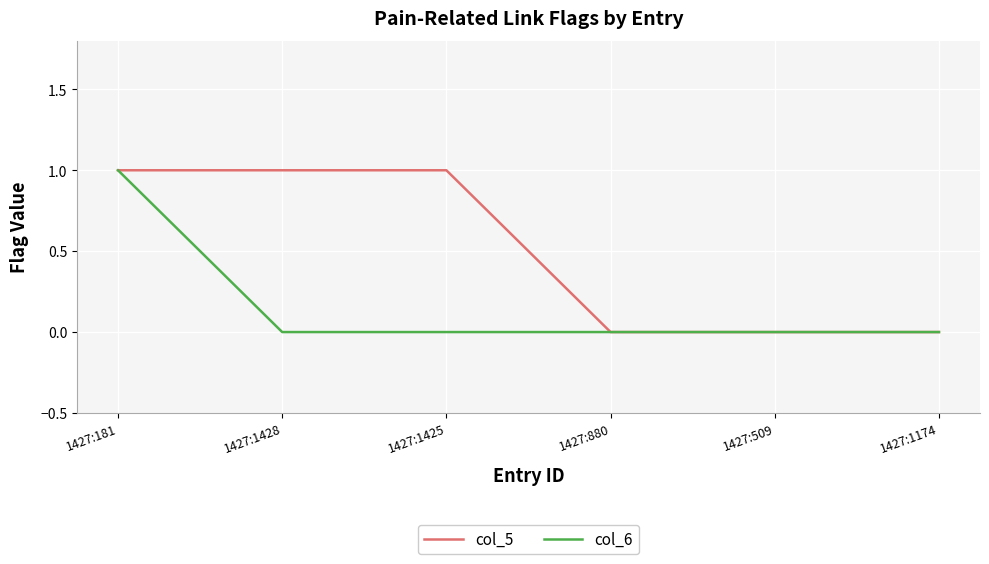

True or false: col_6 has a value of -1 at 1427:1425.

False